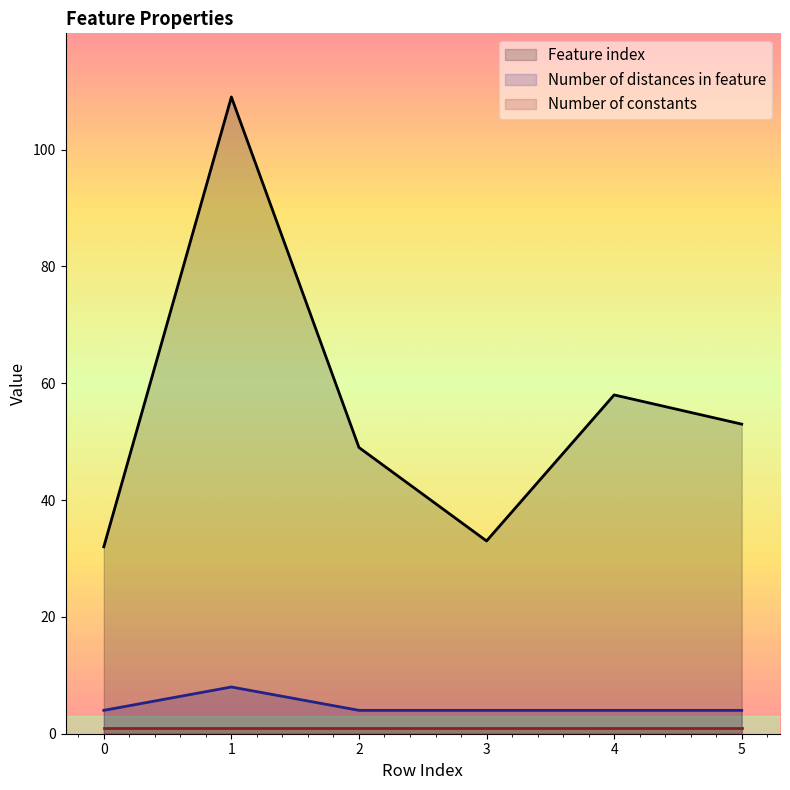

The Number of distances in feature series shows 4 at 5. True or false?

True